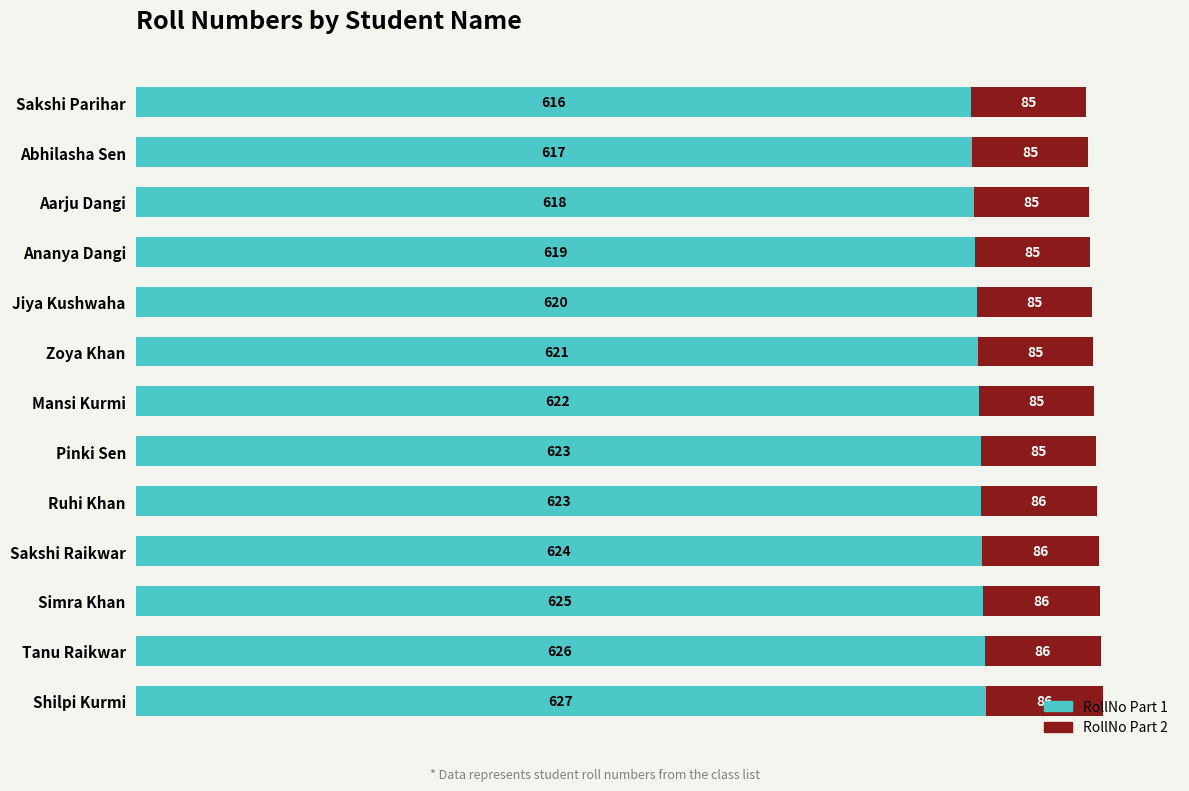

What is the difference between the maximum and minimum values in the RollNo Part 1 series?

11